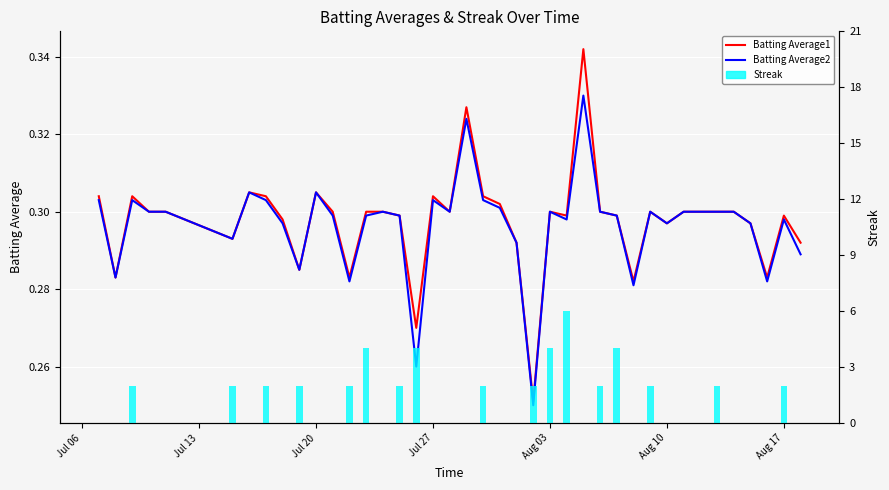

At Aug 10, list the series in order from smallest to largest.

Batting Average1, Batting Average2, Streak